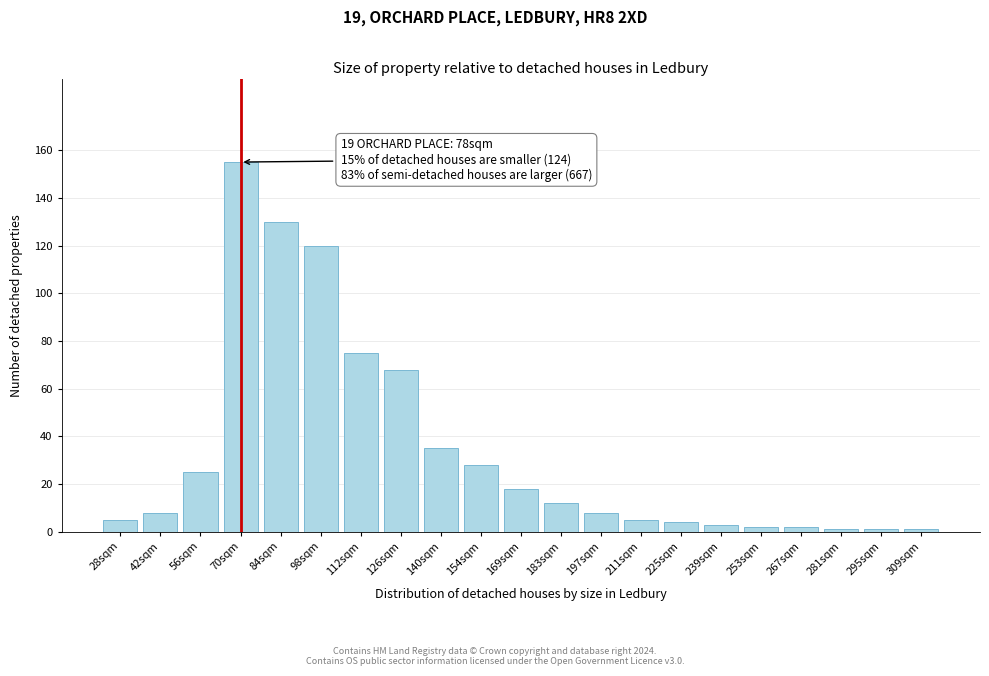

Reading left to right, list all the values displayed in this chart.

5	8	25	155	130	120	75	68	35	28	18	12	8	5	4	3	2	2	1	1	1